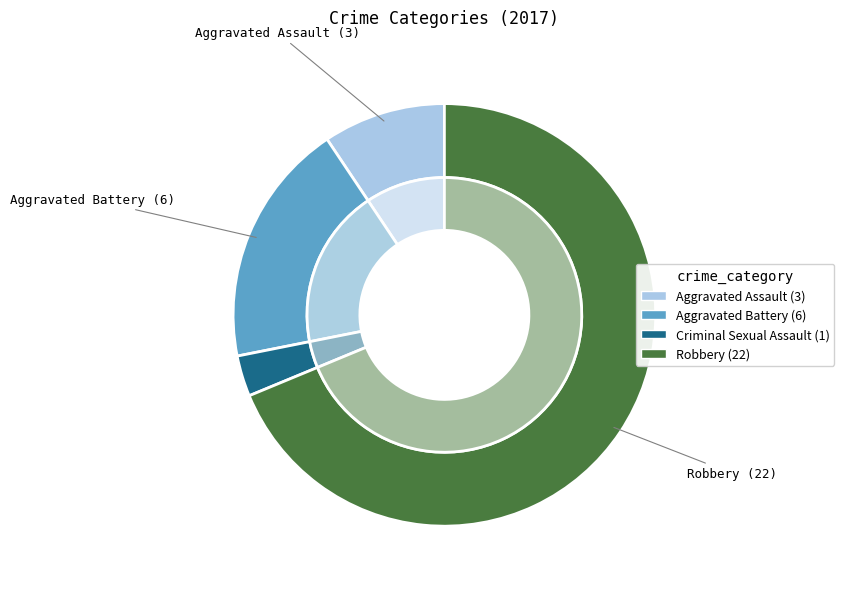

Count the number of slices in the pie.

4